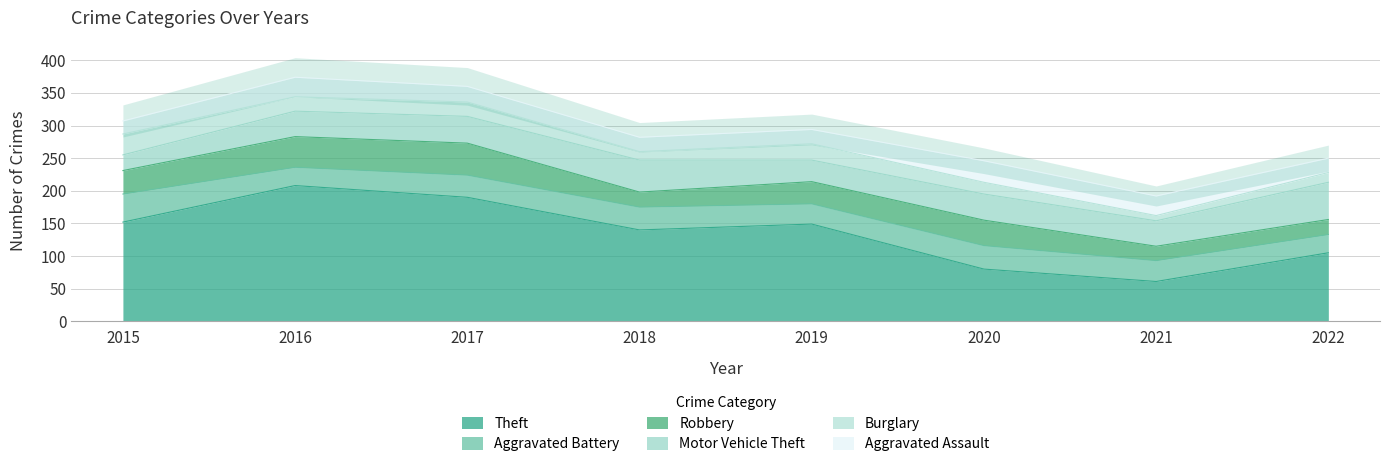

What is the greatest value displayed?

208